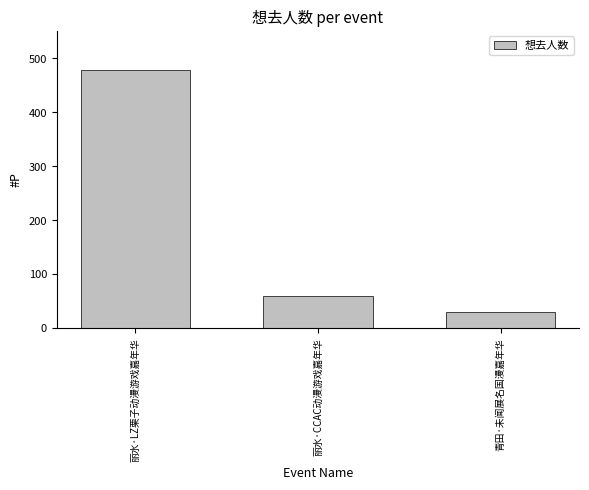

True or false: the data shows 23 at 丽水·CCAC动漫游戏嘉年华.

False